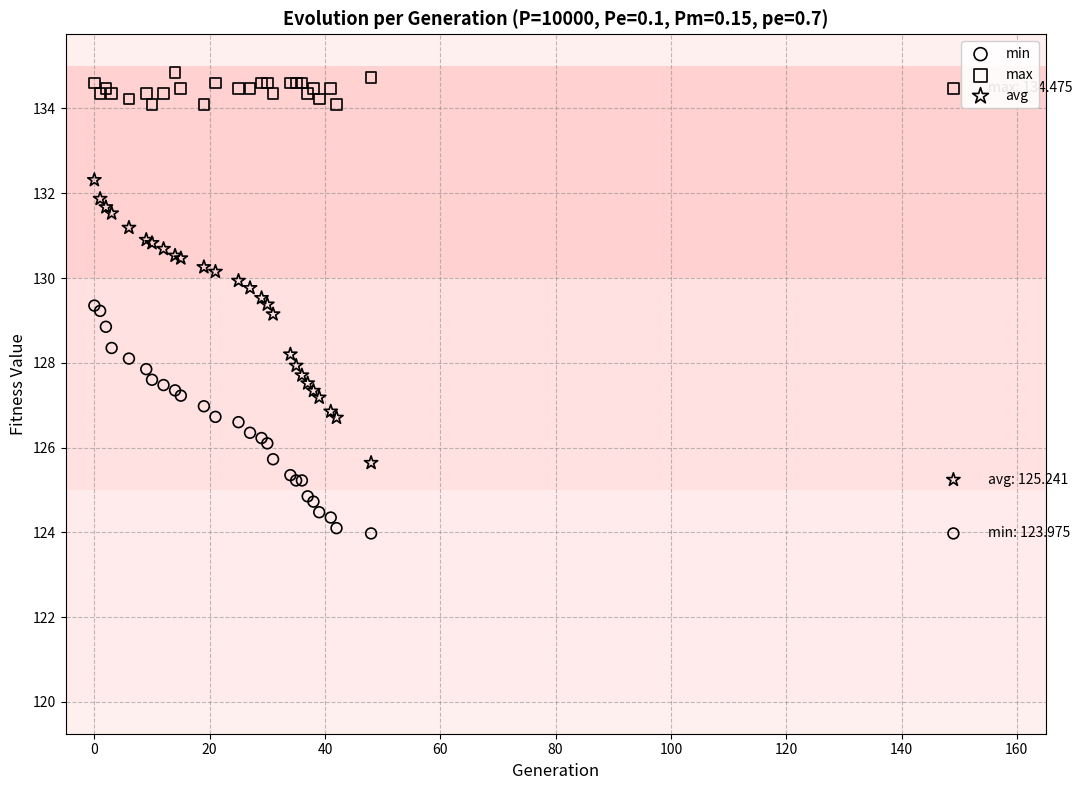

Which series has the widest spread of Y values?

avg